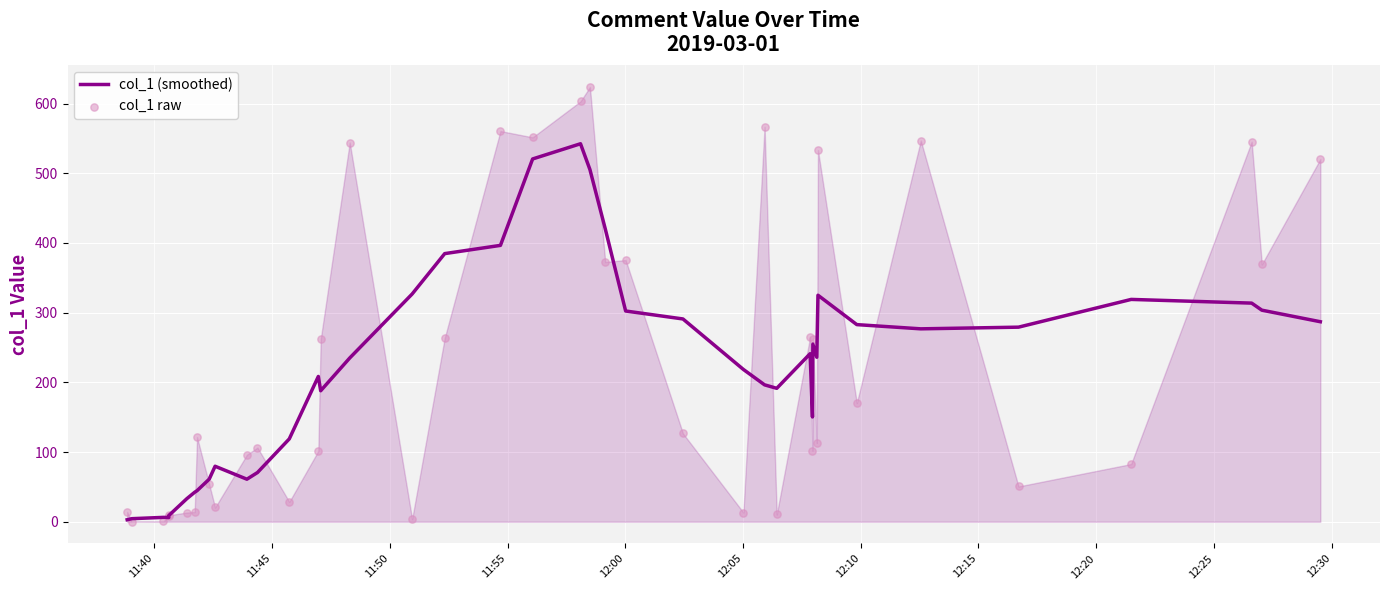

What are all the series names shown in the legend?

col_1 (smoothed), col_1 raw